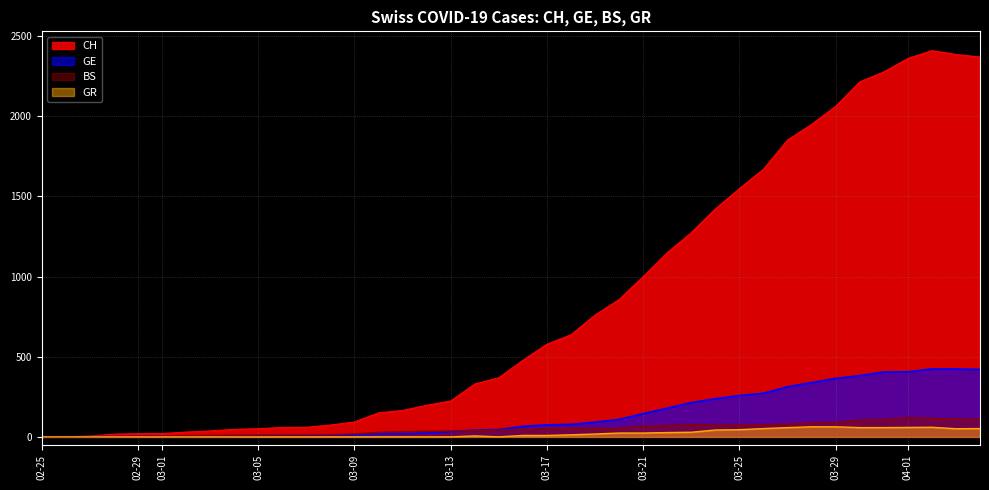

What is the maximum value shown in the chart?

2410